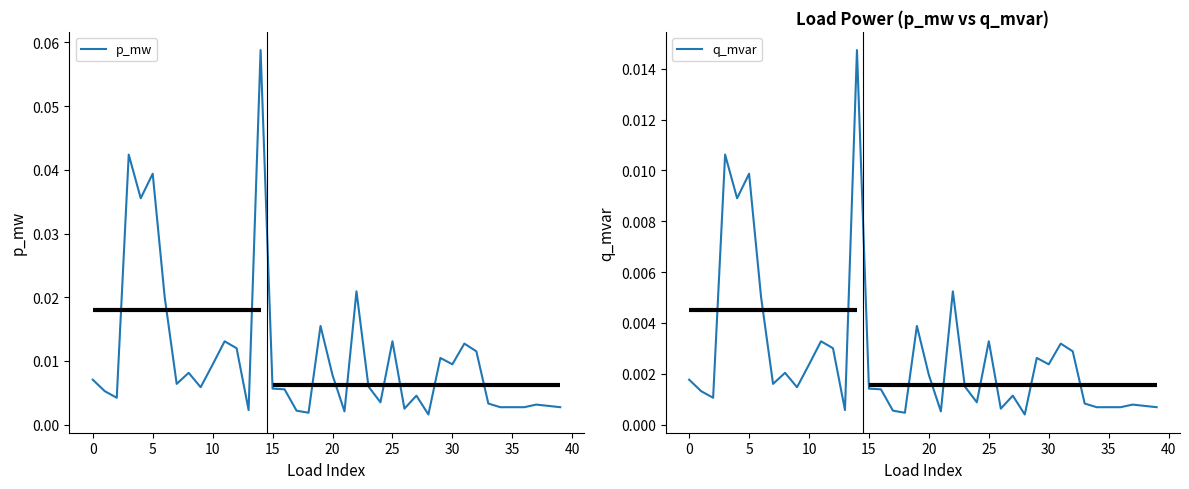

Which series has the largest total across all categories?

p_mw